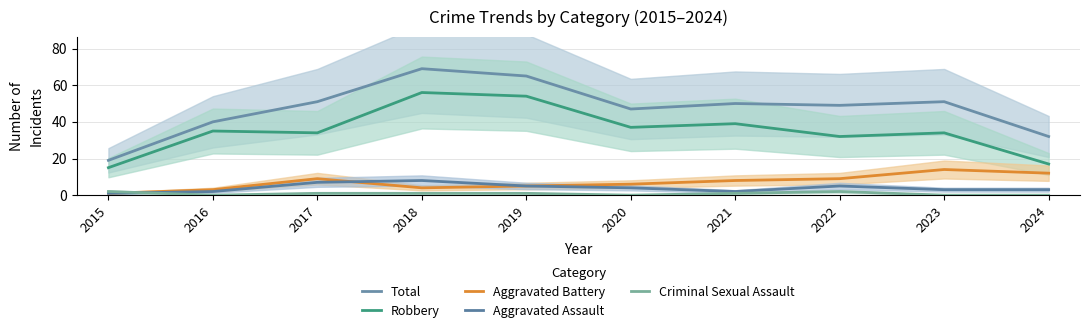

True or false: Total and Robbery cross at least once.

False